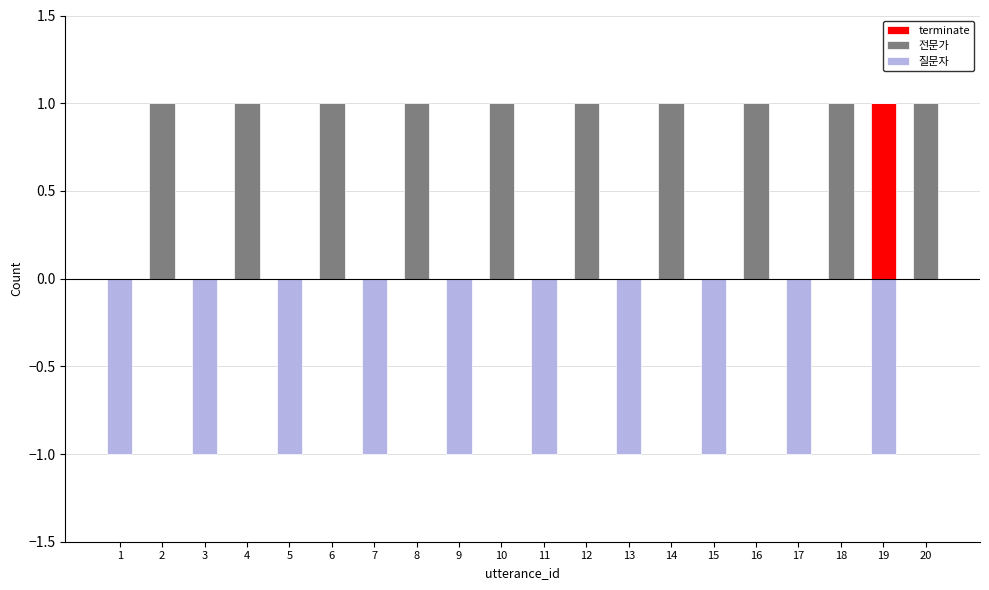

Reading left to right, what are all the values shown in this chart?

terminate: 1=0	2=0	3=0	4=0	5=0	6=0	7=0	8=0	9=0	10=0	11=0	12=0	13=0	14=0	15=0	16=0	17=0	18=0	19=1	20=0
전문가: 1=0	2=1	3=0	4=1	5=0	6=1	7=0	8=1	9=0	10=1	11=0	12=1	13=0	14=1	15=0	16=1	17=0	18=1	19=0	20=1
질문자: 1=-1	2=0	3=-1	4=0	5=-1	6=0	7=-1	8=0	9=-1	10=0	11=-1	12=0	13=-1	14=0	15=-1	16=0	17=-1	18=0	19=-1	20=0